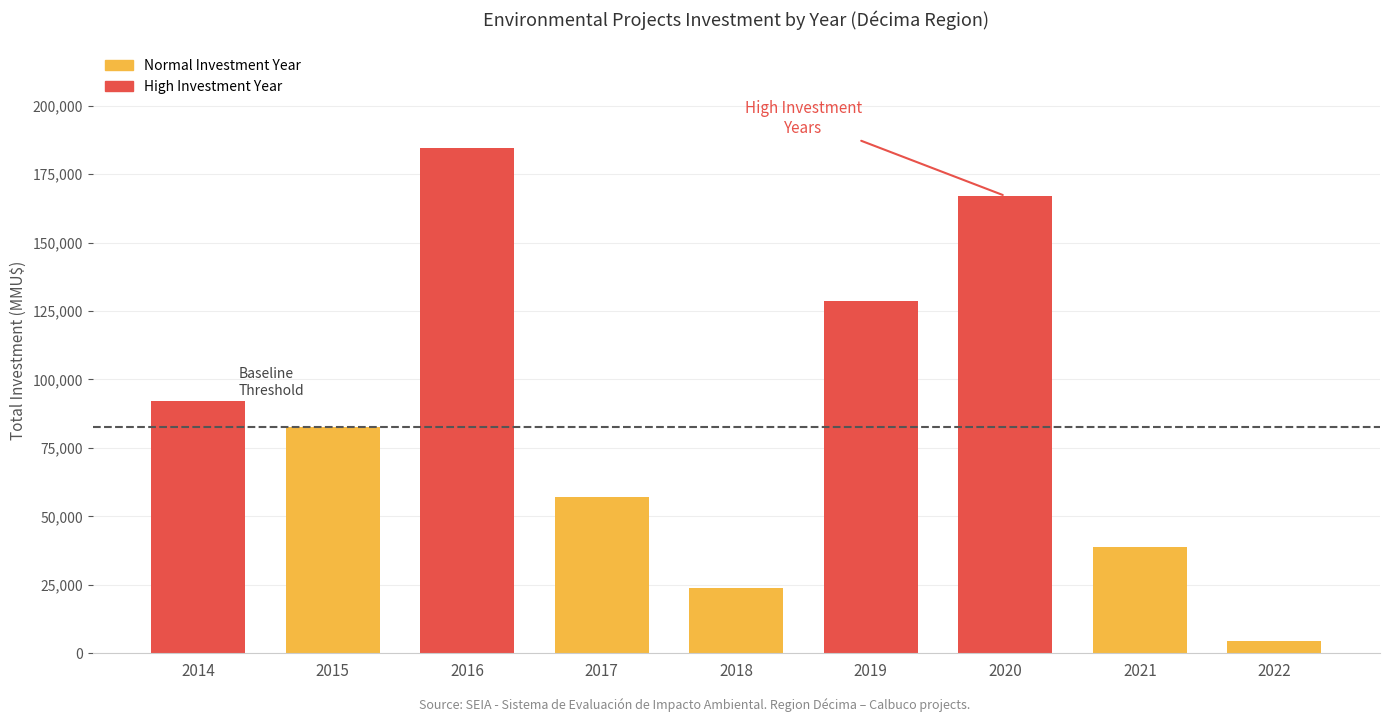

What is the average value?

86585